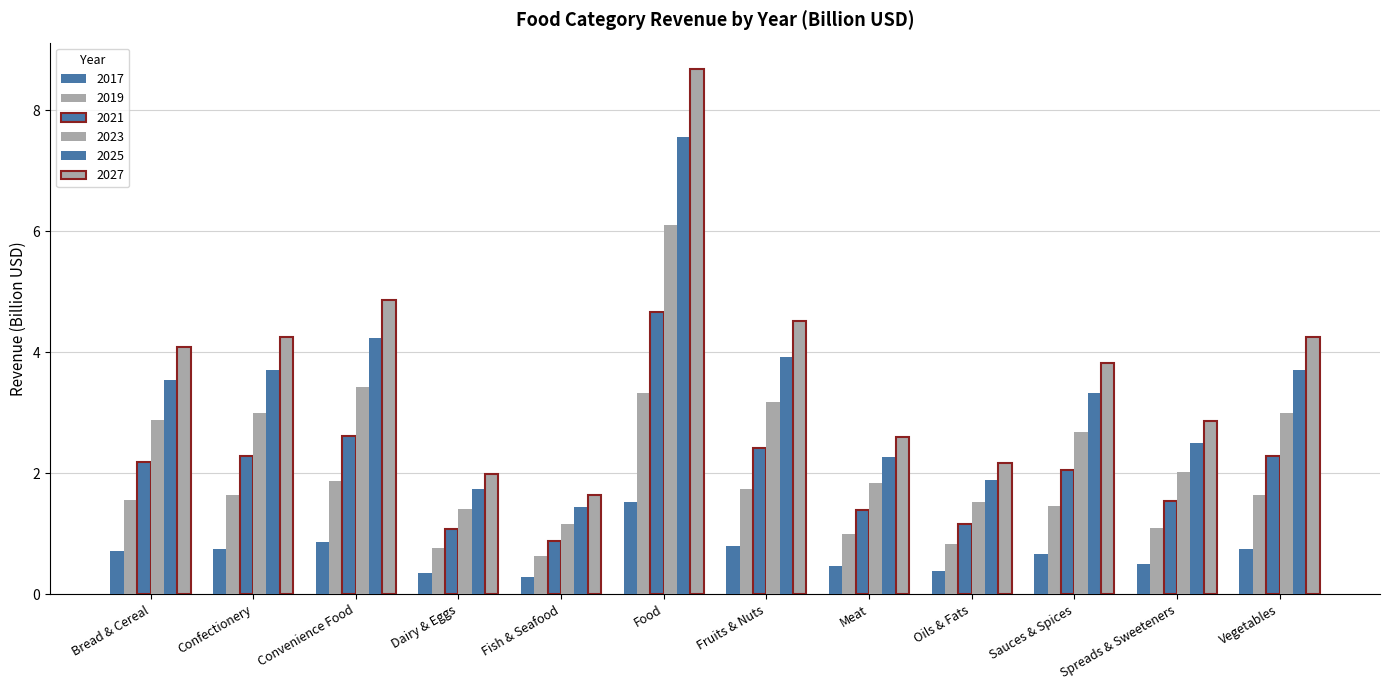

Is the value of 2019 at Fish & Seafood greater than the value of 2027 at Spreads & Sweeteners?

No